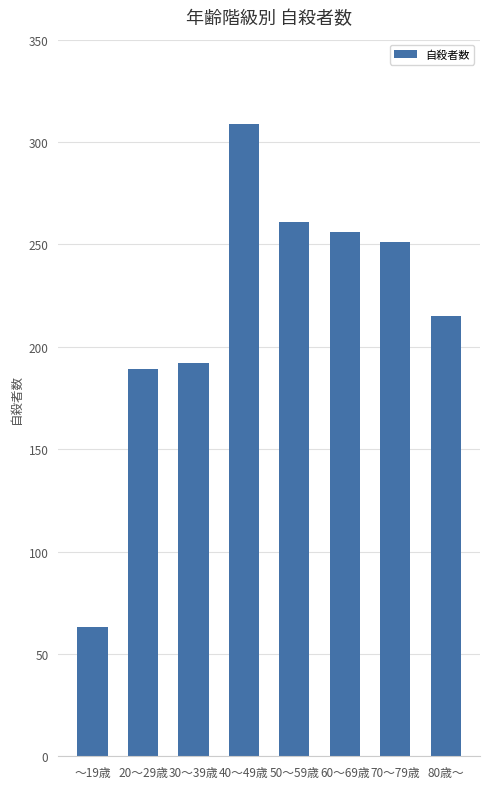

Which has a higher value, 20～29歳 or 40～49歳?

40～49歳